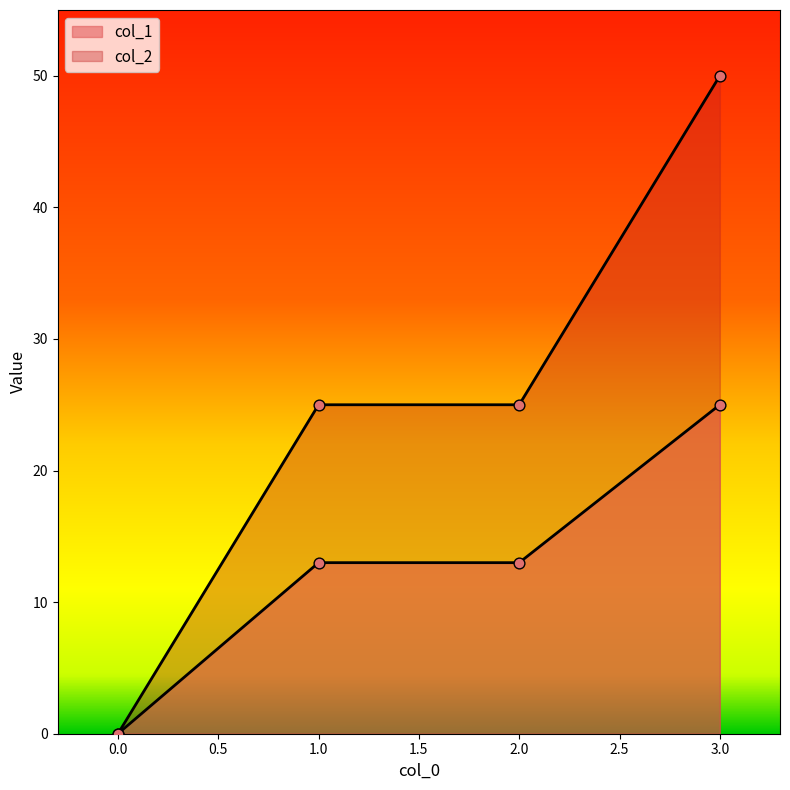

Which series has the widest spread of Y values?

col_2